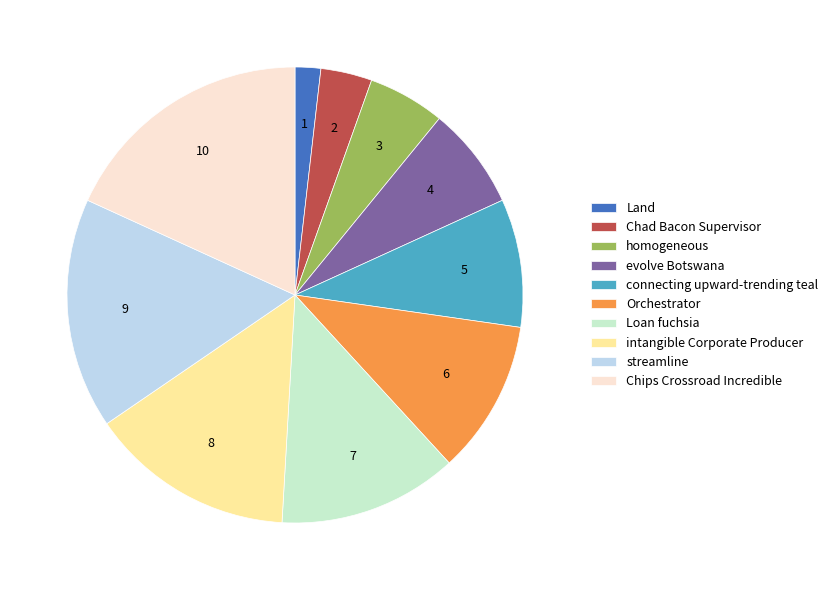

Is it true that streamline is 16% of the pie?

True